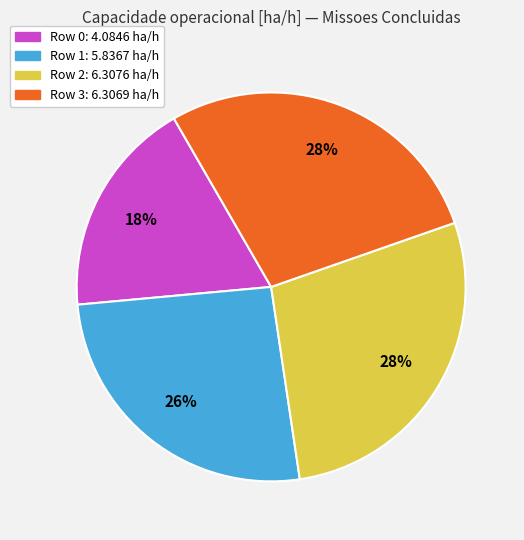

Count the number of slices in the pie.

4